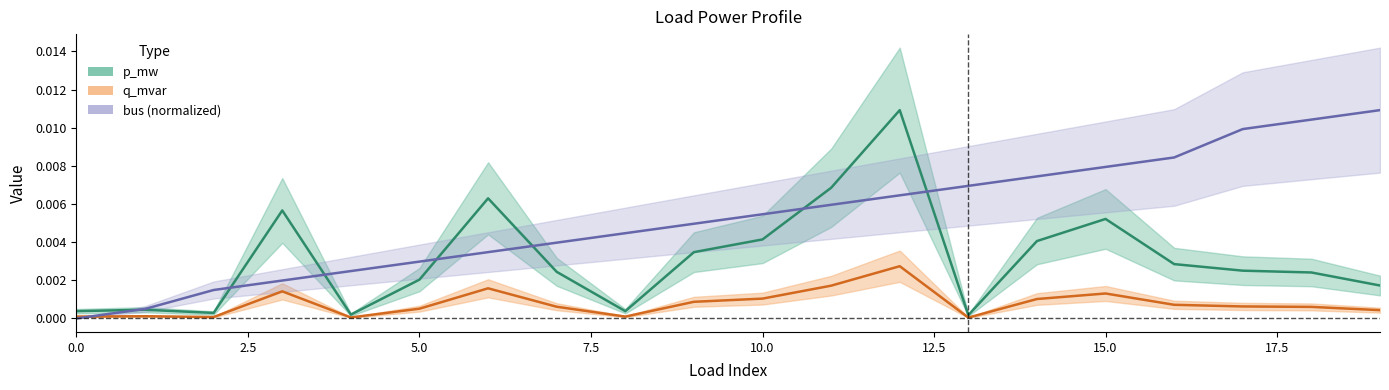

Rank the series by their maximum value, from highest to lowest.

p_mw, bus, q_mvar